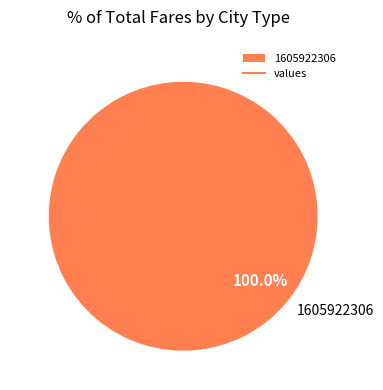

Is it true that 1605922306 is 1% of the pie?

False